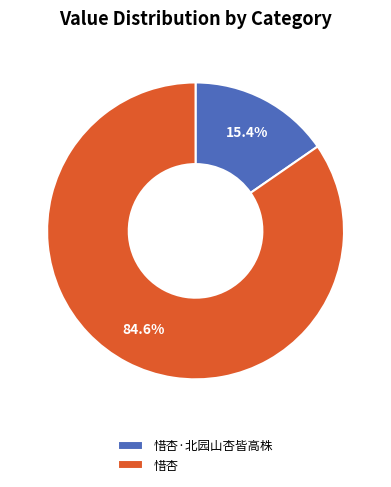

What percentage is NOT represented by 惜杏·北园山杏皆高株?

84.6%